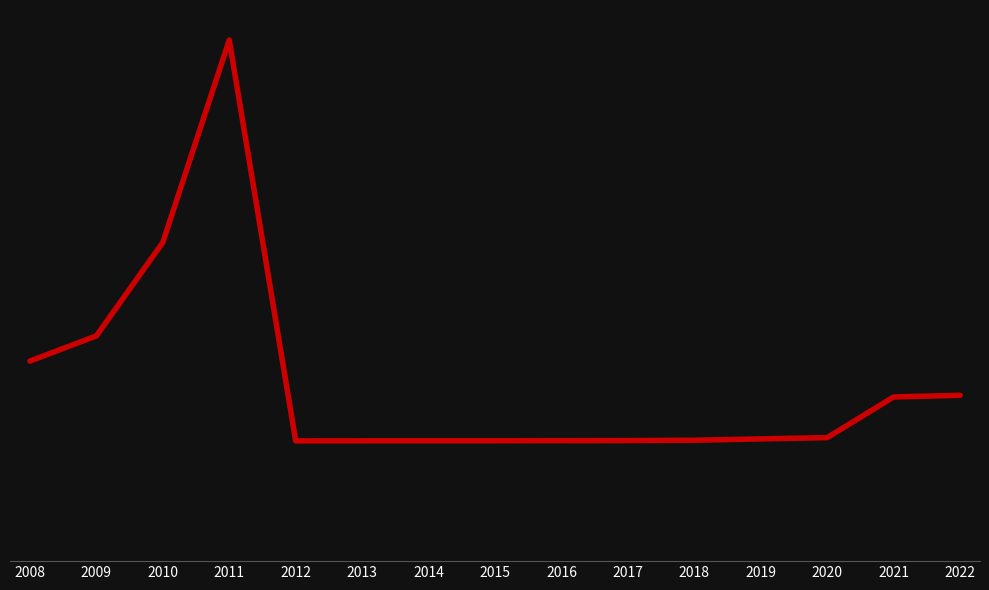

Approximately how many times larger is the value at 2015 compared to 2019?

0.1